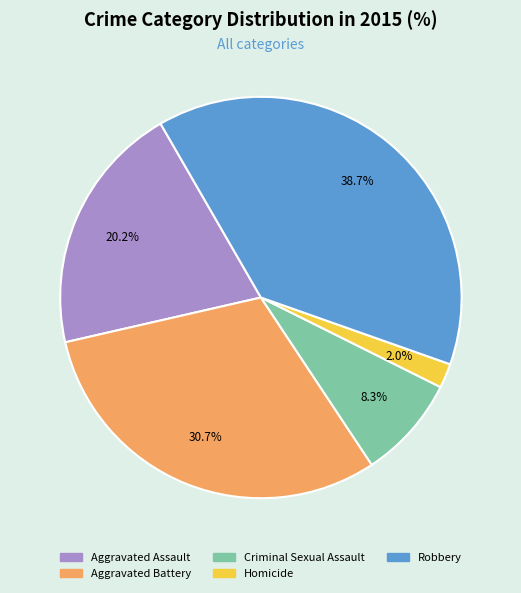

Which category has the smallest portion of the pie?

Homicide